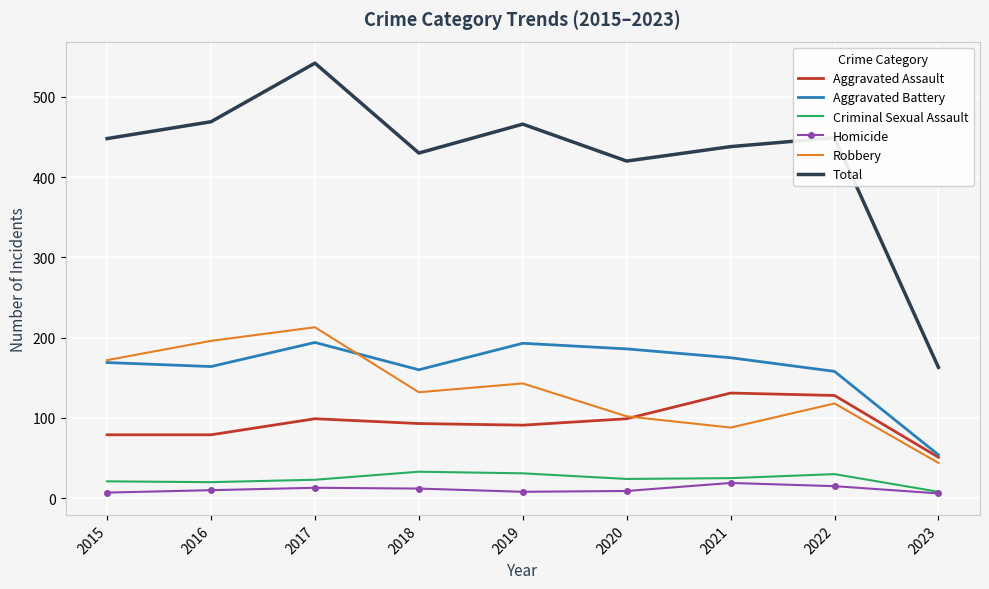

The value of Robbery at 2023 is 75. True or false?

False